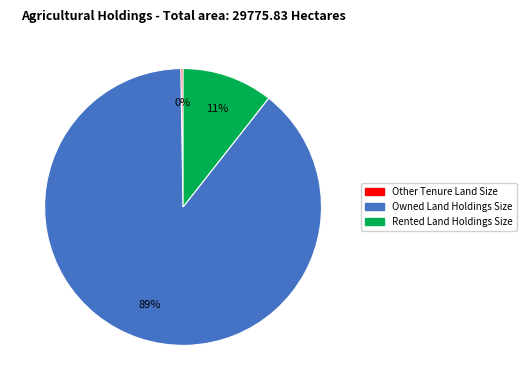

Does any single category account for the majority?

Yes